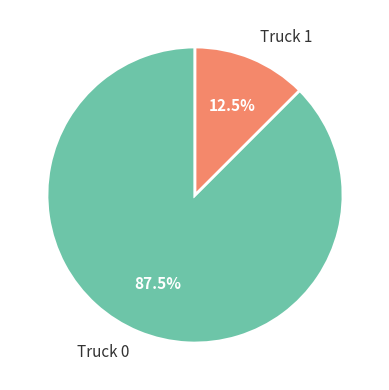

Which slice is the smallest?

Truck 1